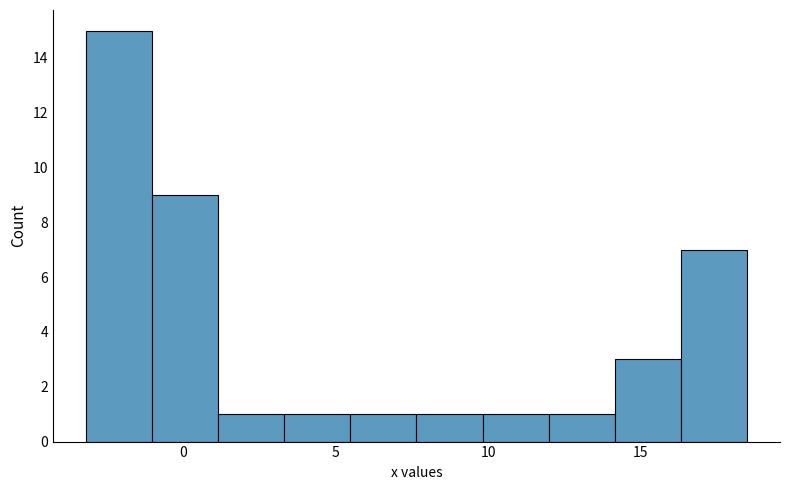

Reading left to right, transcribe this chart: for each bar, give the range it covers on the x-axis and its height. Neither the bar edges nor the heights are printed on the chart, so give them approximately, as read against the axes.

-3.0 to -1.0: 15
-1.0 to 1.0: 9
1.0 to 3.5: 1
3.5 to 5.5: 1
5.5 to 7.5: 1
7.5 to 10.0: 1
10.0 to 12.0: 1
12.0 to 14.0: 1
14.0 to 16.5: 3
16.5 to 18.5: 7